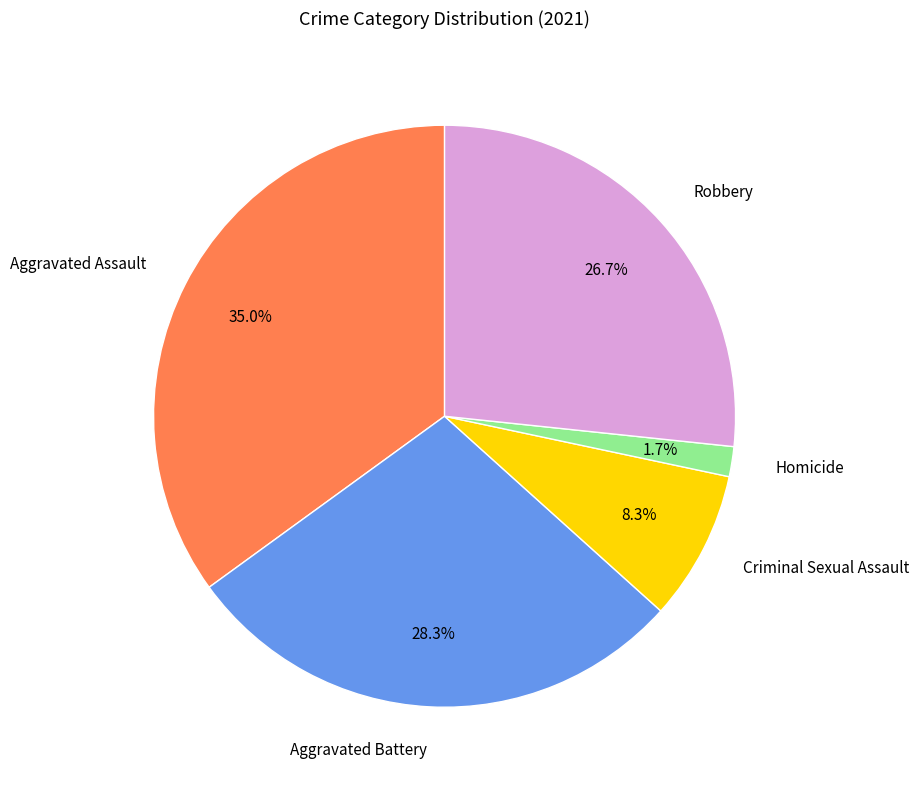

Combined, do Homicide and Aggravated Battery account for over 50%?

No